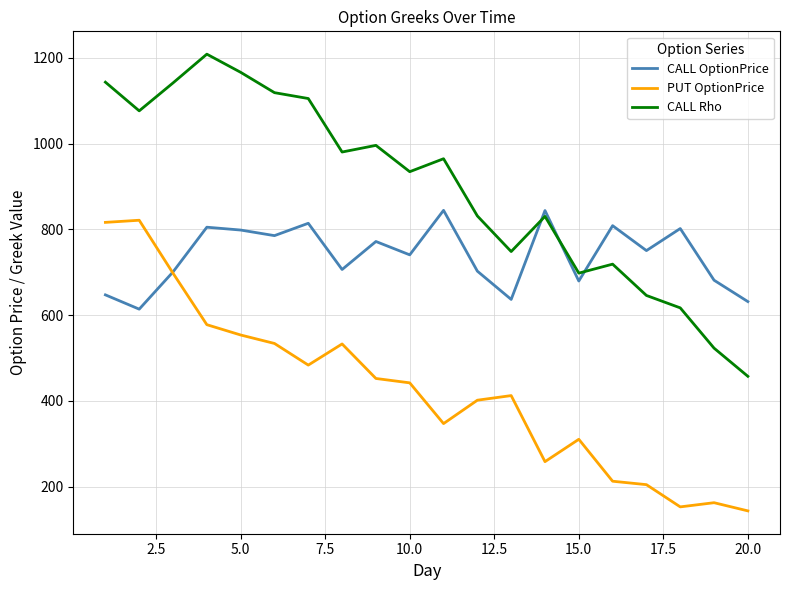

What is the difference between the maximum and minimum values in the CALL OptionPrice series?

230.4